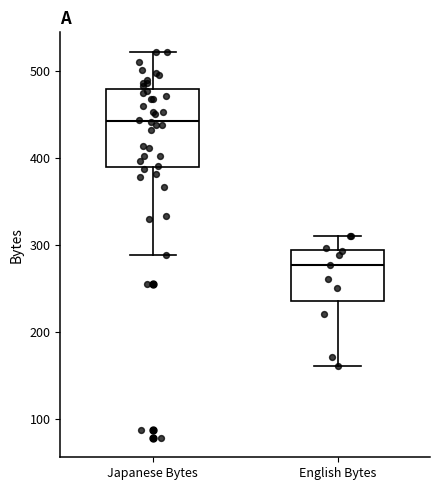

Where does the median line of the box for English Bytes sit on the y-axis? The values are not printed on the chart, so give them approximately, as read against the axis.

280